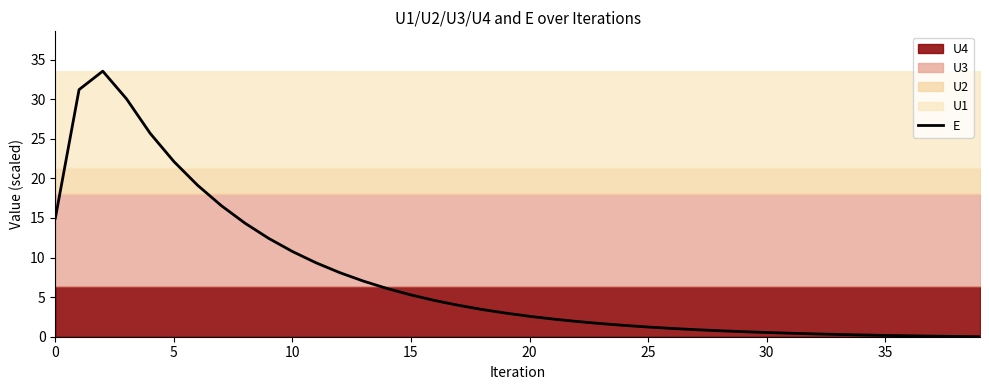

Is it true that the value at 23 is 1.7?

True